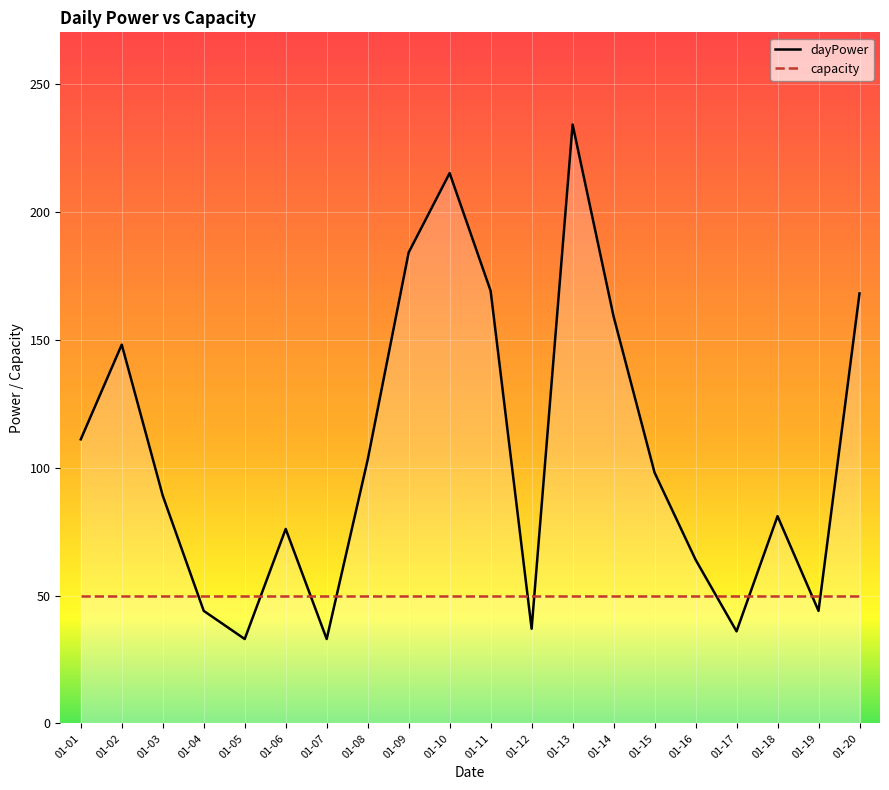

Is it true that the value at 2017-01-11 is 69?

False